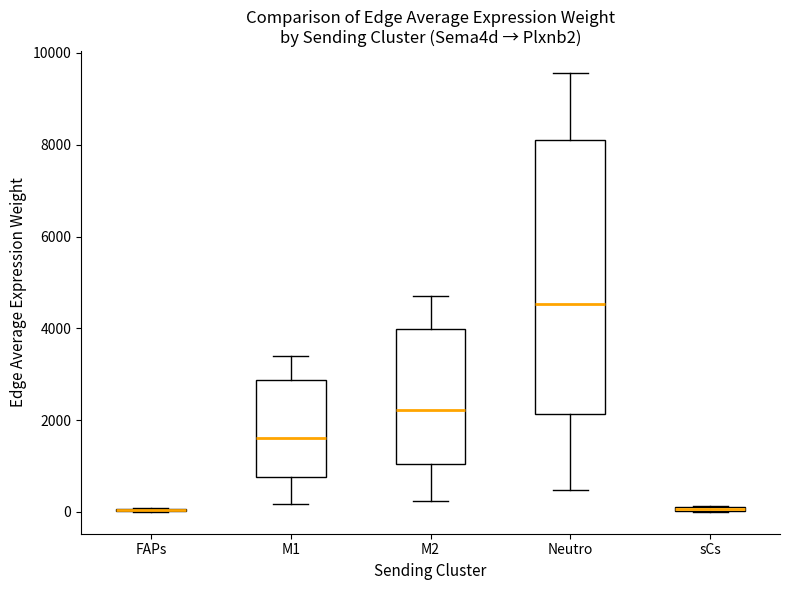

Comparing the boxes themselves (not the whiskers), which one is the tallest?

Neutro